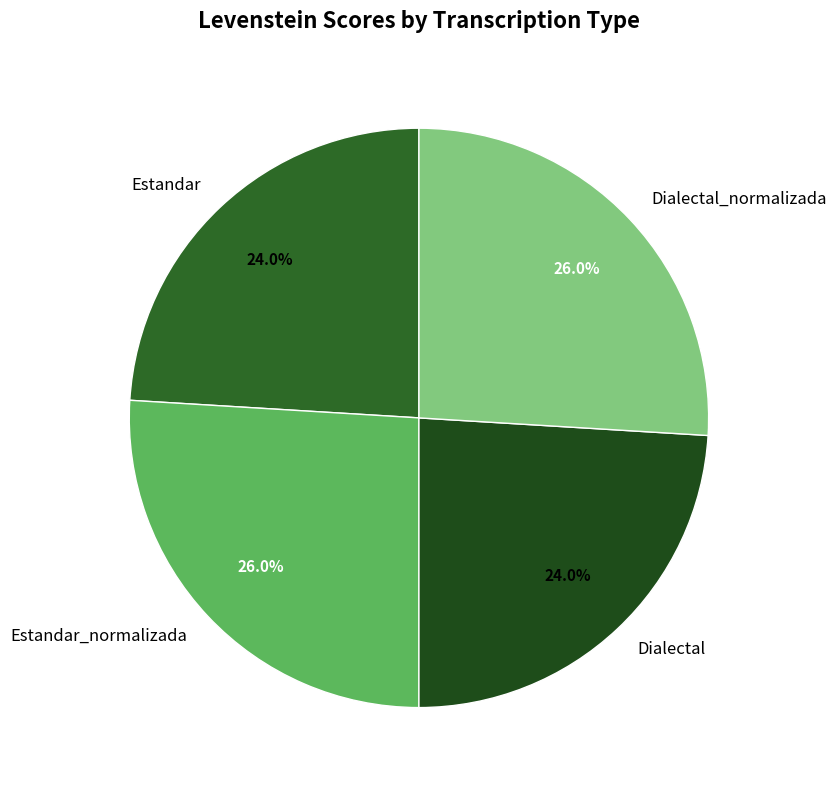

What is the ratio of the value at Dialectal_normalizada to the value at Estandar_normalizada?

1.0